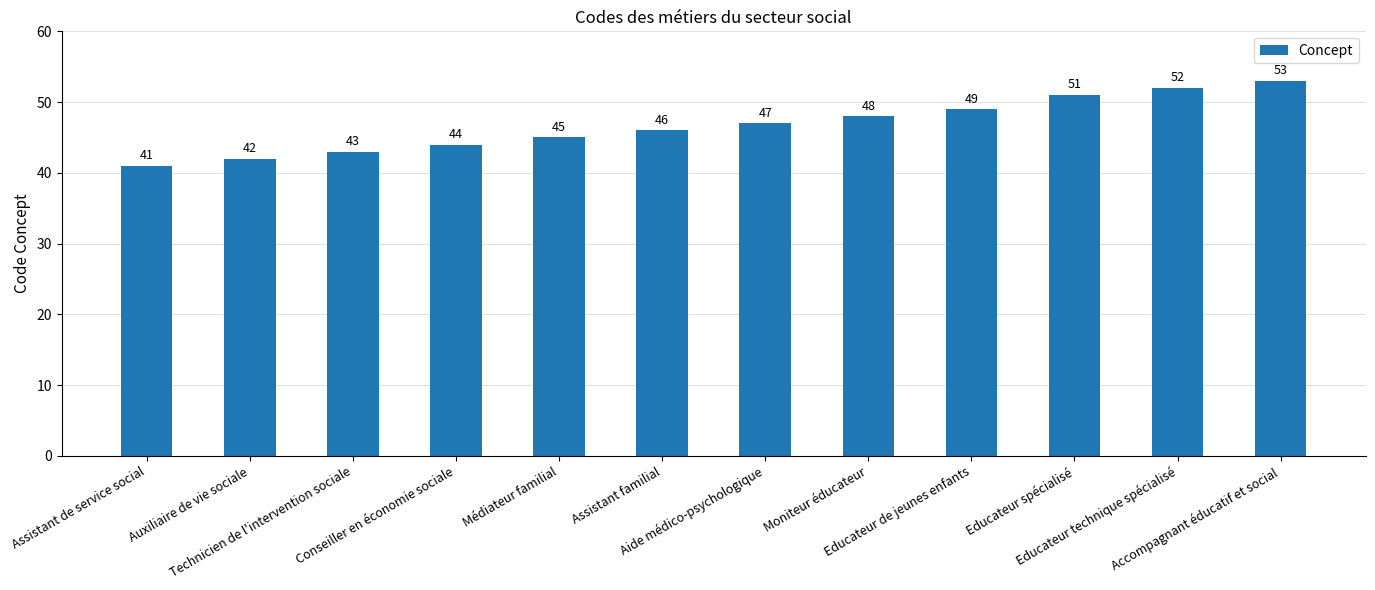

What position from the left is Médiateur familial?

5